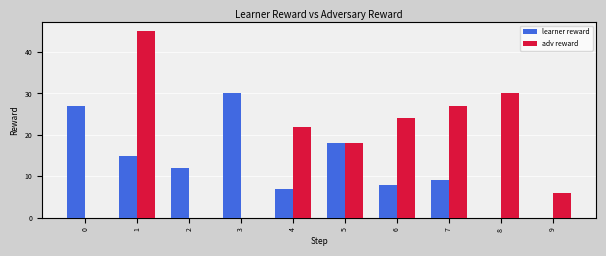

Reading right to left, transcribe all the data shown in this chart.

learner reward: 9=0	8=0	7=9	6=8	5=18	4=7	3=30	2=12	1=15	0=27
adv reward: 9=6	8=30	7=27	6=24	5=18	4=22	3=0	2=0	1=45	0=0